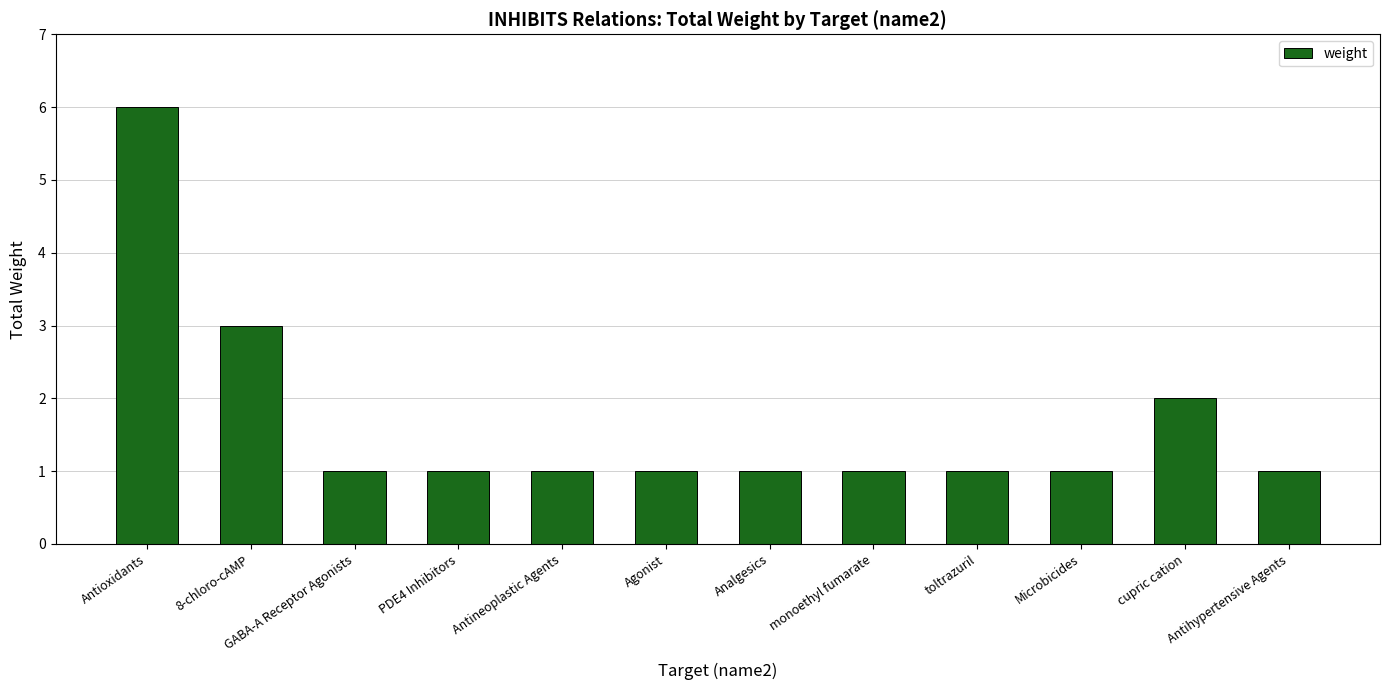

What is the label of the 7th bar from the left?

Analgesics